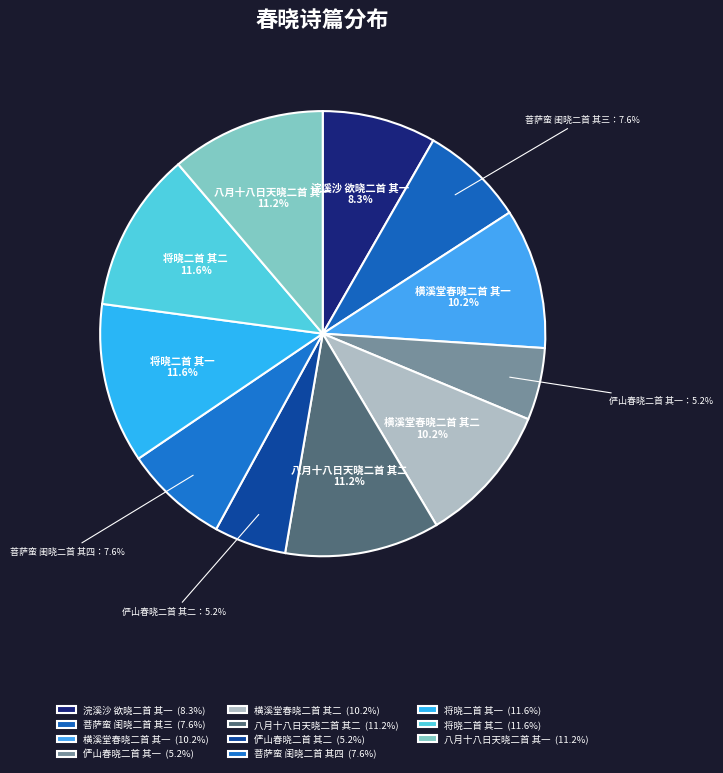

To the nearest percent, what is the average slice percentage?

9%